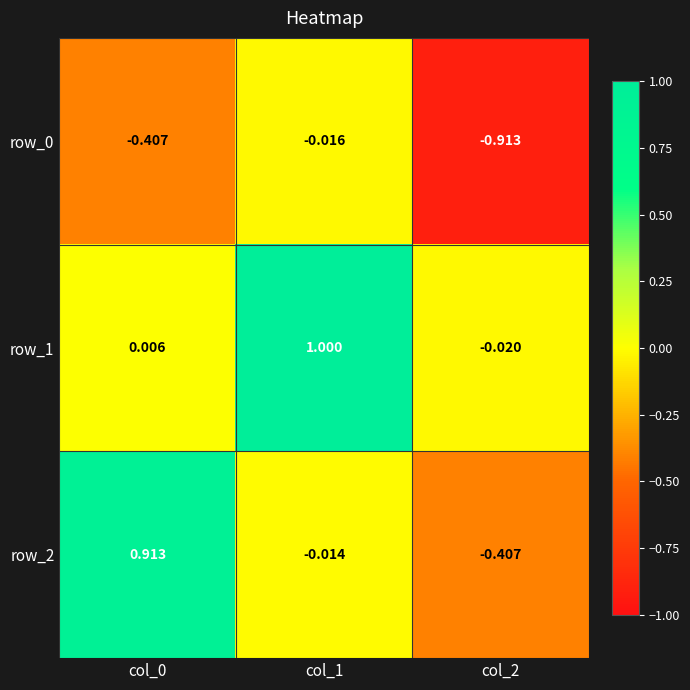

At which label is row_2 closest to 0?

col_1